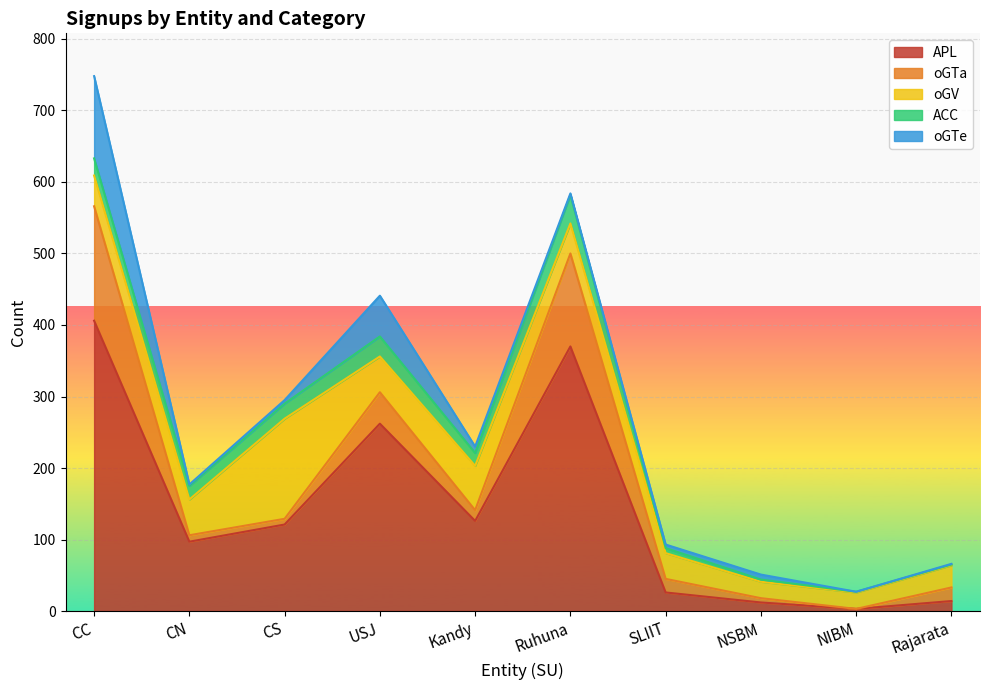

What is the highest value of the APL series?

406